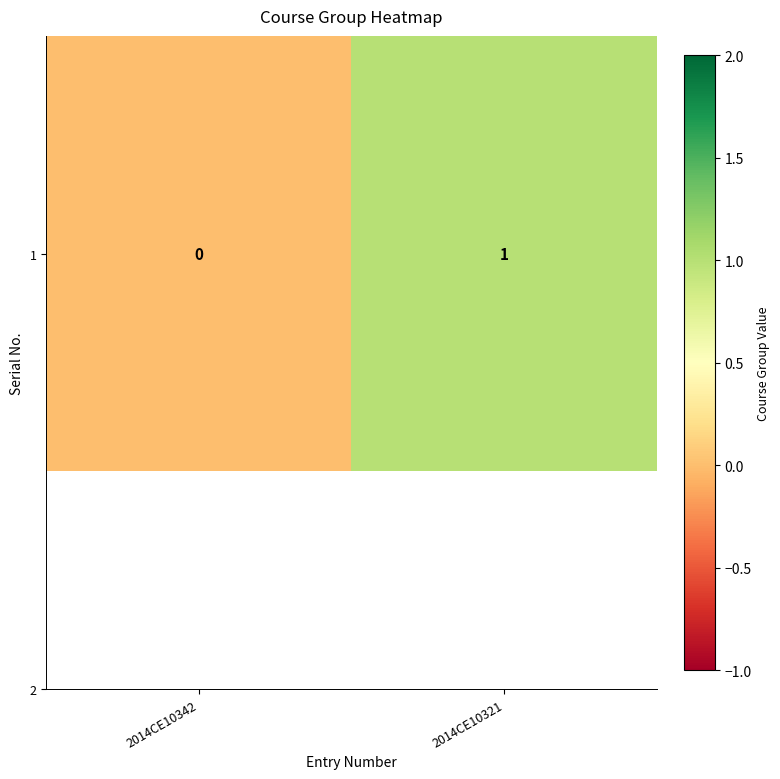

The chart shows a value of 0 at 2014CE10342. True or false?

True